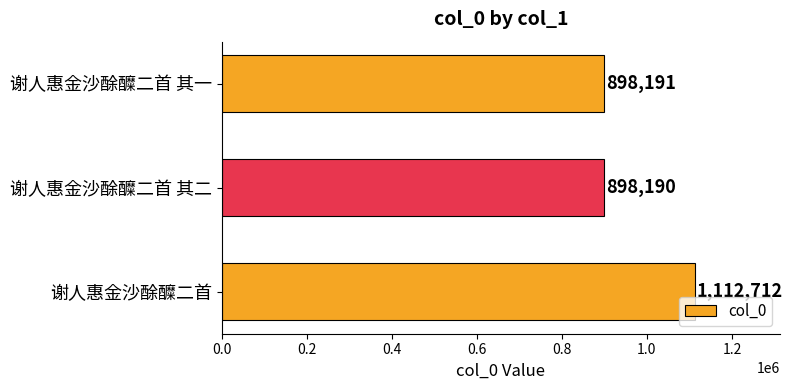

Is it true that the value at 谢人惠金沙酴醾二首 其二 is 452563?

False